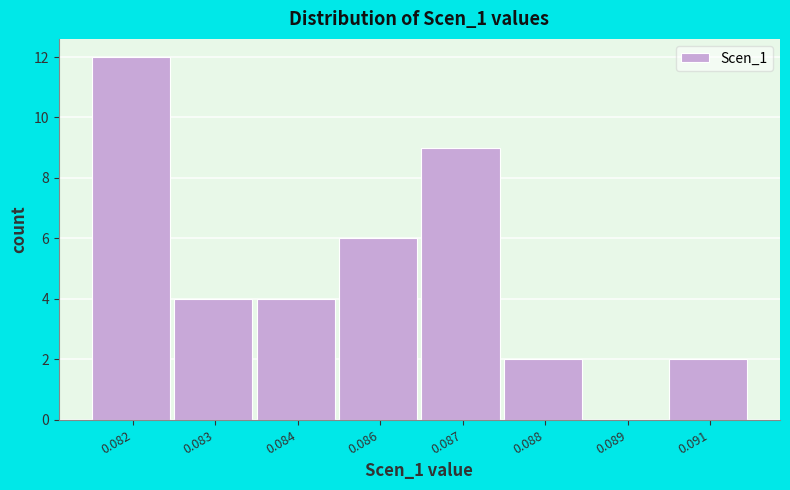

Reading left to right, extract all data points from this chart.

0.082=12	0.083=4	0.084=4	0.086=6	0.087=9	0.088=2	0.089=0	0.091=2